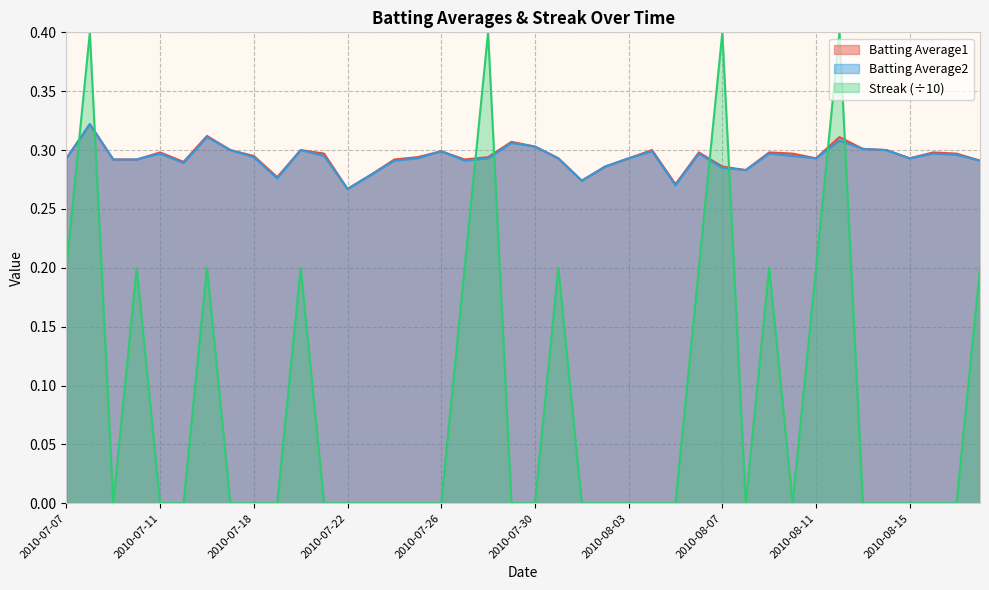

Reading left to right, transcribe all the data shown in this chart.

Batting Average1: 2010-07-07=0.3	2010-07-08=0.3	2010-07-09=0.3	2010-07-10=0.3	2010-07-11=0.3	2010-07-15=0.3	2010-07-16=0.3	2010-07-17=0.3	2010-07-18=0.3	2010-07-19=0.3	2010-07-20=0.3	2010-07-21=0.3	2010-07-22=0.3	2010-07-23=0.3	2010-07-24=0.3	2010-07-25=0.3	2010-07-26=0.3	2010-07-27=0.3	2010-07-28=0.3	2010-07-29=0.3	2010-07-30=0.3	2010-07-31=0.3	2010-08-01=0.3	2010-08-02=0.3	2010-08-03=0.3	2010-08-04=0.3	2010-08-05=0.3	2010-08-06=0.3	2010-08-07=0.3	2010-08-08=0.3	2010-08-09=0.3	2010-08-10=0.3	2010-08-11=0.3	2010-08-12=0.3	2010-08-13=0.3	2010-08-14=0.3	2010-08-15=0.3	2010-08-16=0.3	2010-08-17=0.3	2010-08-18=0.3
Batting Average2: 2010-07-07=0.3	2010-07-08=0.3	2010-07-09=0.3	2010-07-10=0.3	2010-07-11=0.3	2010-07-15=0.3	2010-07-16=0.3	2010-07-17=0.3	2010-07-18=0.3	2010-07-19=0.3	2010-07-20=0.3	2010-07-21=0.3	2010-07-22=0.3	2010-07-23=0.3	2010-07-24=0.3	2010-07-25=0.3	2010-07-26=0.3	2010-07-27=0.3	2010-07-28=0.3	2010-07-29=0.3	2010-07-30=0.3	2010-07-31=0.3	2010-08-01=0.3	2010-08-02=0.3	2010-08-03=0.3	2010-08-04=0.3	2010-08-05=0.3	2010-08-06=0.3	2010-08-07=0.3	2010-08-08=0.3	2010-08-09=0.3	2010-08-10=0.3	2010-08-11=0.3	2010-08-12=0.3	2010-08-13=0.3	2010-08-14=0.3	2010-08-15=0.3	2010-08-16=0.3	2010-08-17=0.3	2010-08-18=0.3
Streak: 2010-07-07=0.2	2010-07-08=0.4	2010-07-09=0.0	2010-07-10=0.2	2010-07-11=0.0	2010-07-15=0.0	2010-07-16=0.2	2010-07-17=0.0	2010-07-18=0.0	2010-07-19=0.0	2010-07-20=0.2	2010-07-21=0.0	2010-07-22=0.0	2010-07-23=0.0	2010-07-24=0.0	2010-07-25=0.0	2010-07-26=0.0	2010-07-27=0.2	2010-07-28=0.4	2010-07-29=0.0	2010-07-30=0.0	2010-07-31=0.2	2010-08-01=0.0	2010-08-02=0.0	2010-08-03=0.0	2010-08-04=0.0	2010-08-05=0.0	2010-08-06=0.2	2010-08-07=0.4	2010-08-08=0.0	2010-08-09=0.2	2010-08-10=0.0	2010-08-11=0.2	2010-08-12=0.4	2010-08-13=0.0	2010-08-14=0.0	2010-08-15=0.0	2010-08-16=0.0	2010-08-17=0.0	2010-08-18=0.2